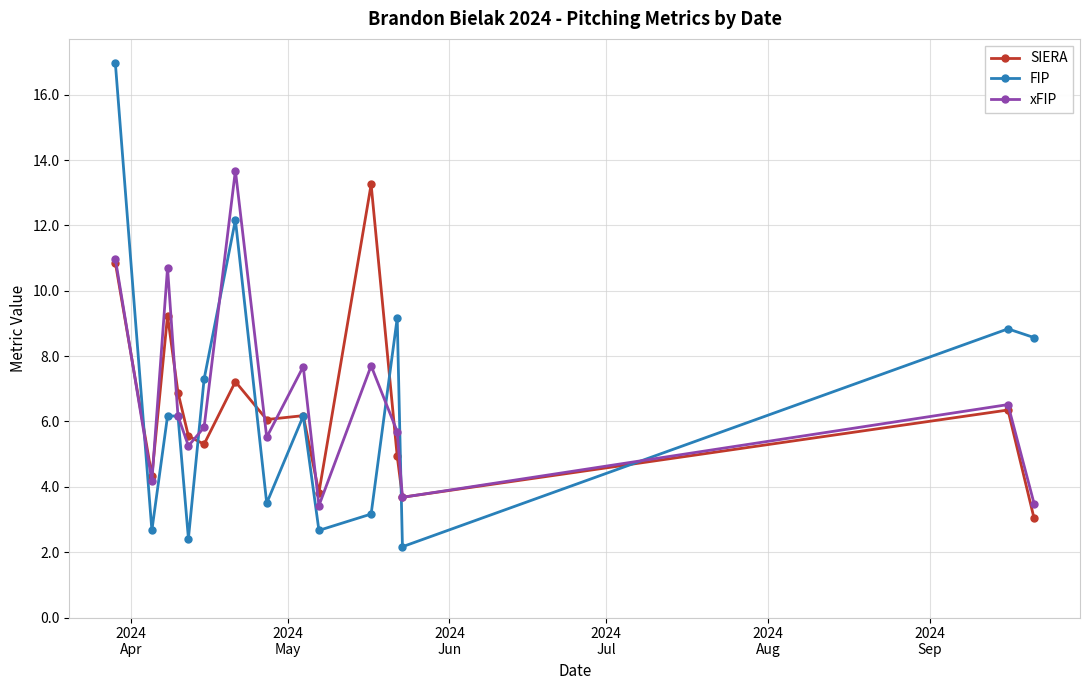

What is the value of the xFIP point at the 3rd from the left?

10.7